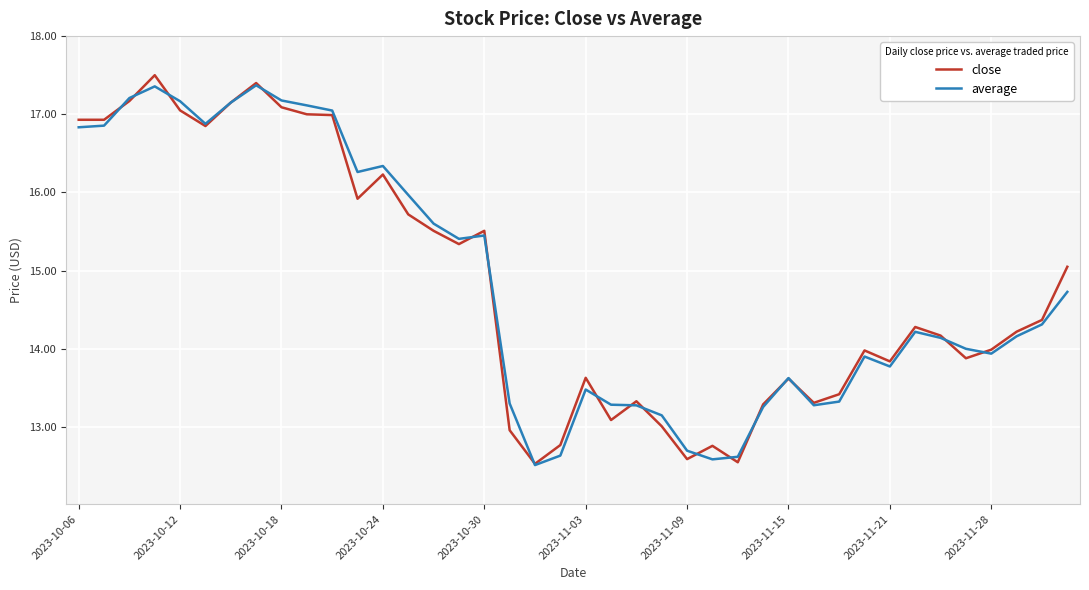

What is the maximum value for average?

17.4